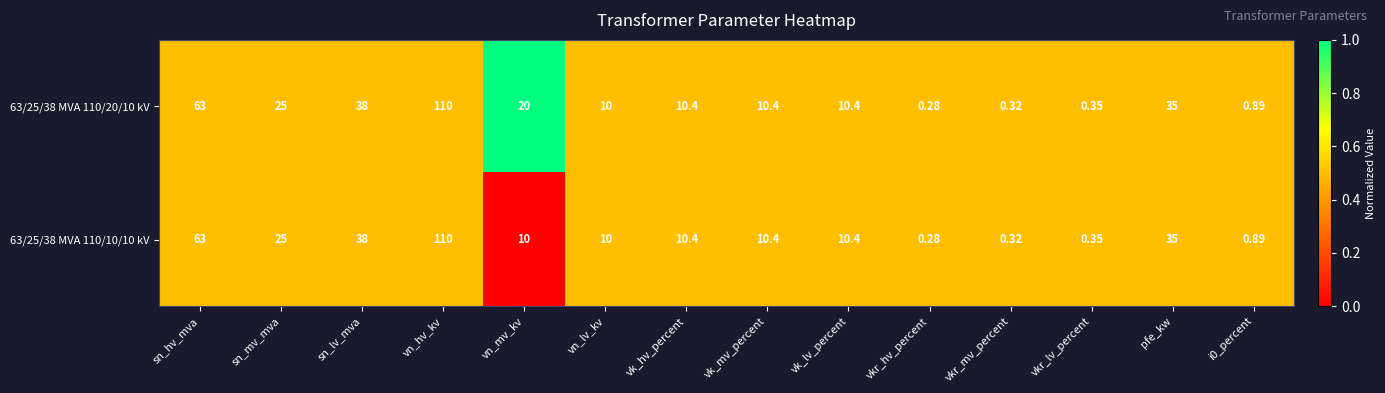

Which category has the lowest value across all series?

vkr_hv_percent